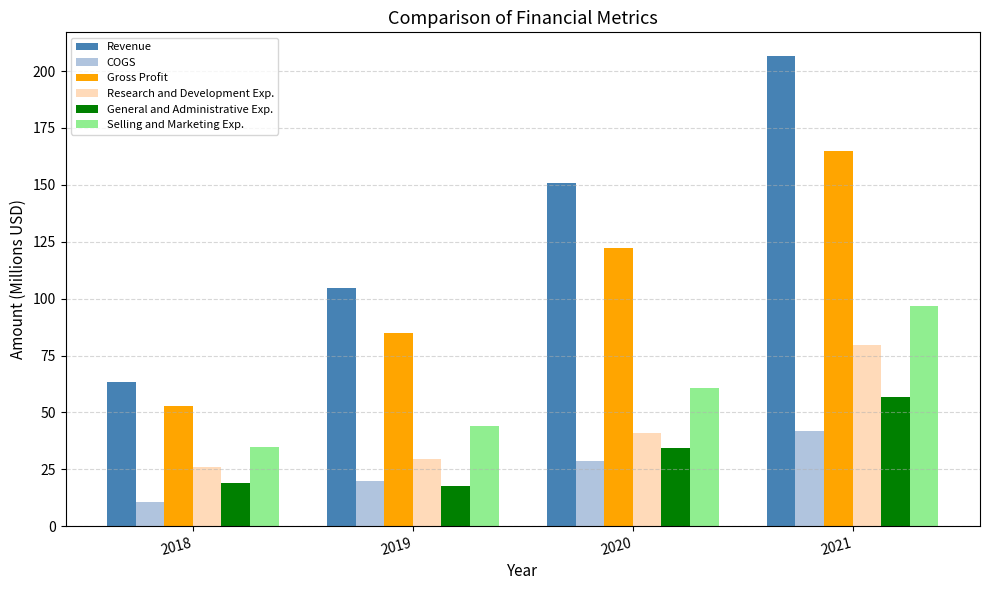

Reading right to left, transcribe all the data shown in this chart.

Revenue: 2021=206.7	2020=150.8	2019=104.7	2018=63.5
COGS: 2021=41.8	2020=28.5	2019=20.0	2018=10.7
Gross Profit: 2021=164.9	2020=122.4	2019=84.7	2018=52.8
Research and Development Exp.: 2021=79.6	2020=41.1	2019=29.7	2018=25.9
General and Administrative Exp.: 2021=56.7	2020=34.5	2019=17.8	2018=18.8
Selling and Marketing Exp.: 2021=97.0	2020=60.9	2019=44.1	2018=35.0